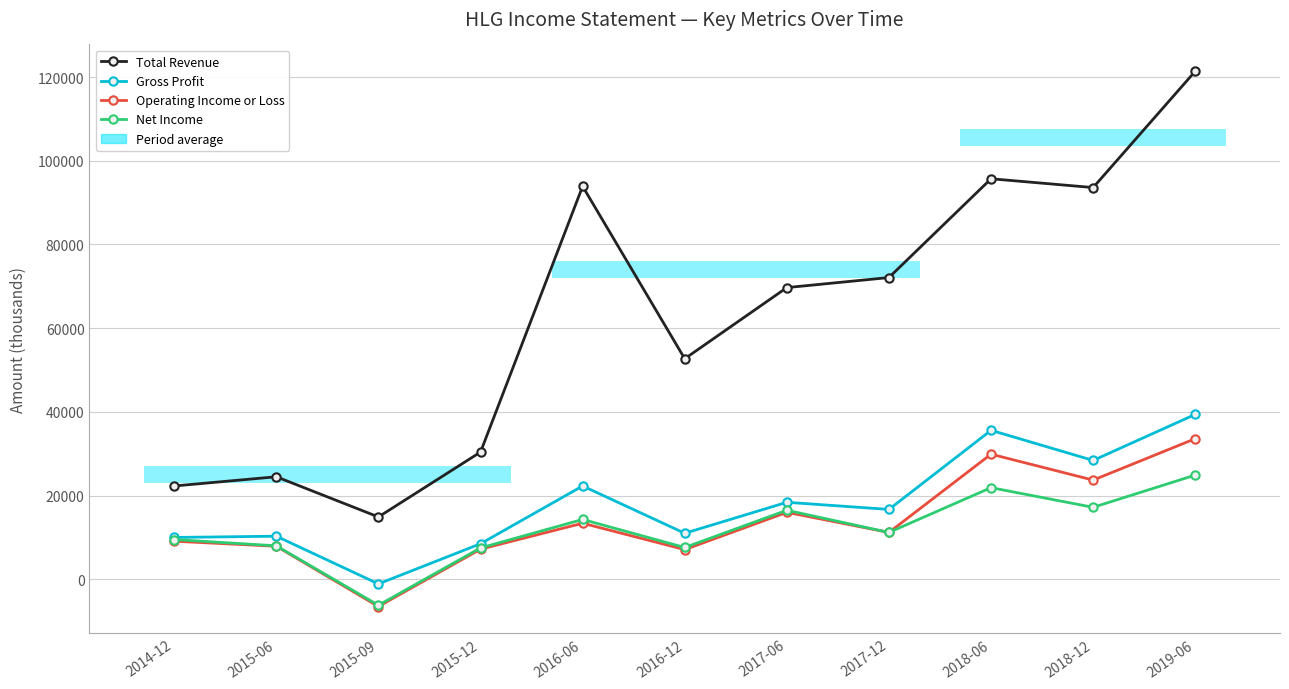

Between 2015-12 and 2019-06, which series saw the biggest shift?

Total Revenue